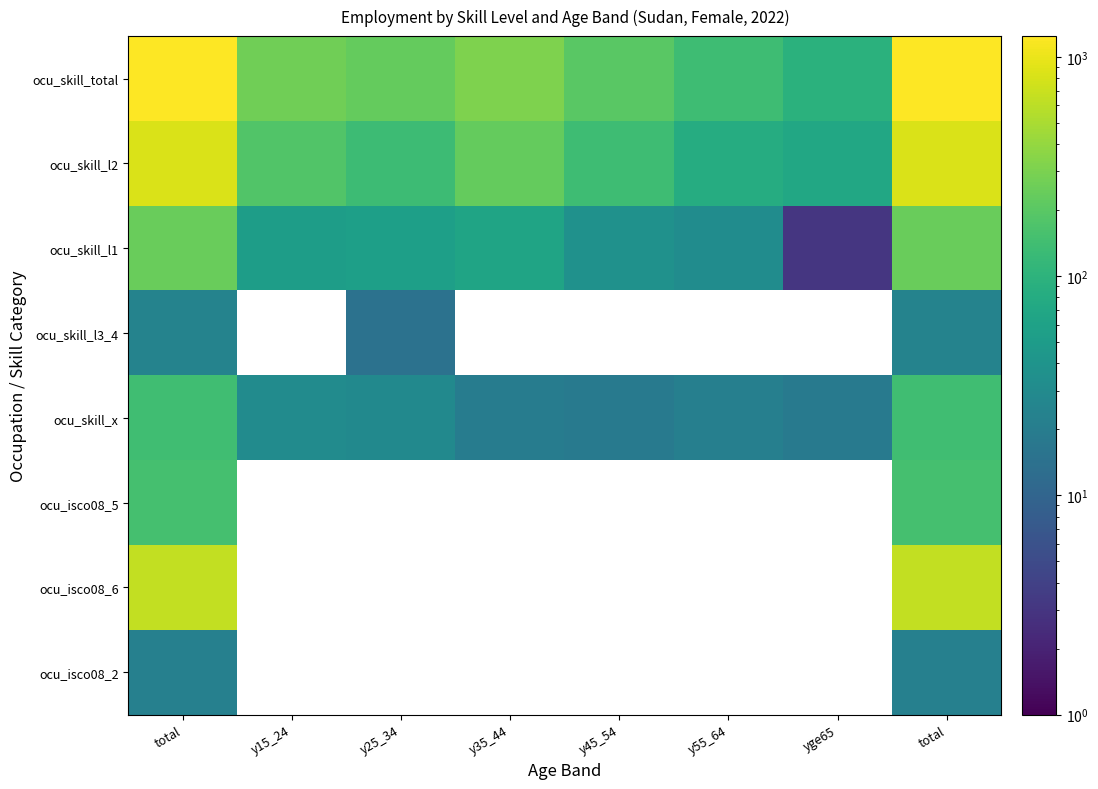

Read the ocu_skill_x value at total.

139.8